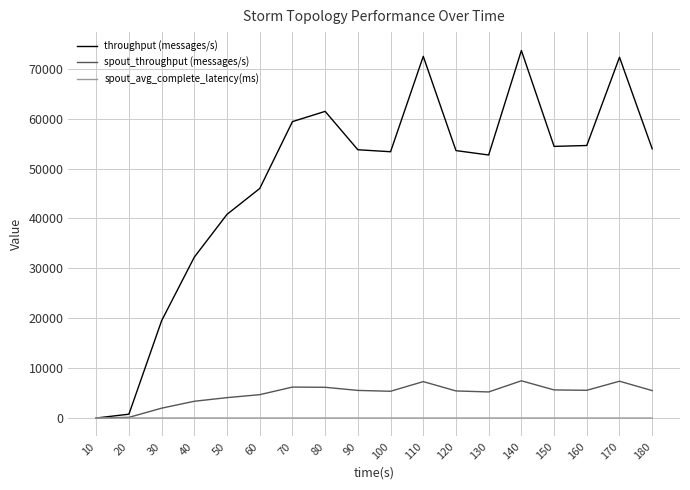

What is the maximum value for spout_throughput (messages/s)?

7465.0